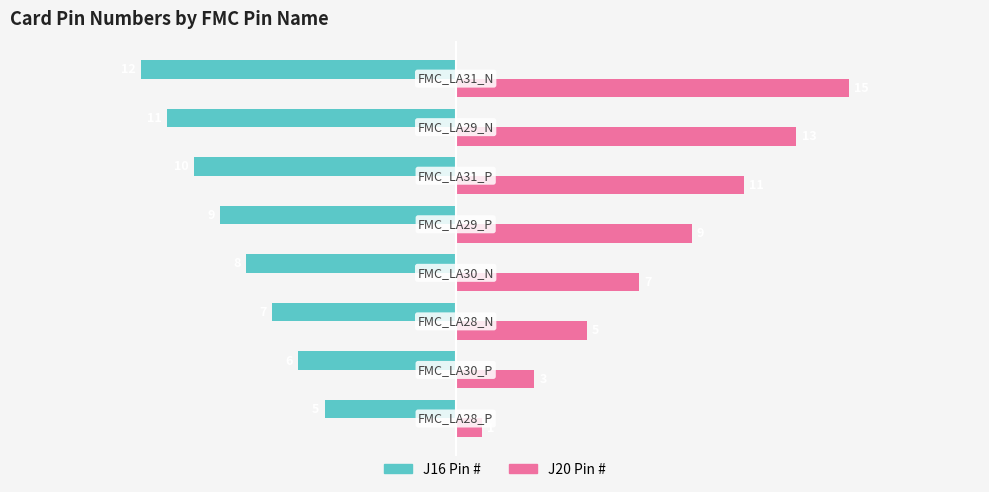

What is the sum of all J20 Pin # values?

64